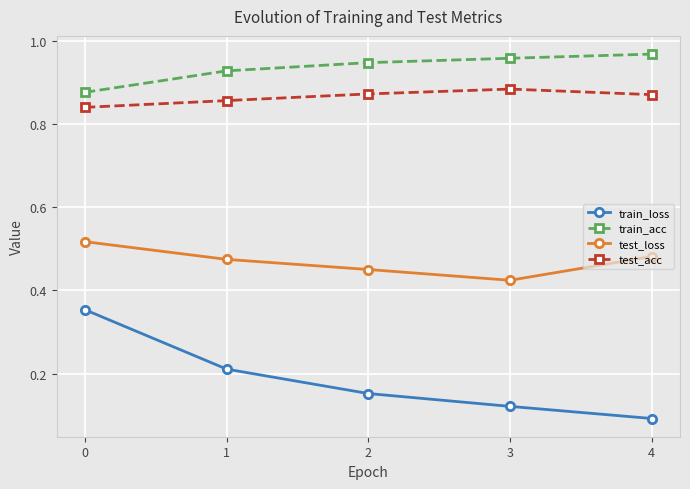

True or false: train_acc has more than 1 interior local peaks.

False